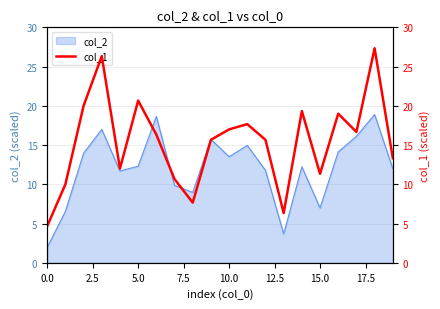

What is the difference between the maximum and minimum values?

22.7